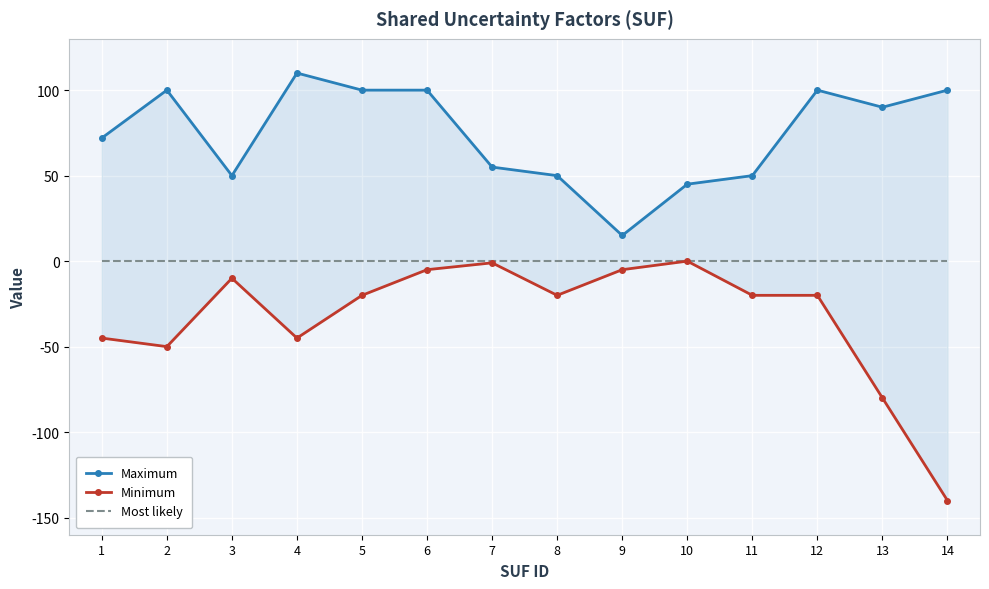

List the labels in order of Minimum value, largest first.

10, 7, 6, 9, 3, 5, 8, 11, 12, 1, 4, 2, 13, 14